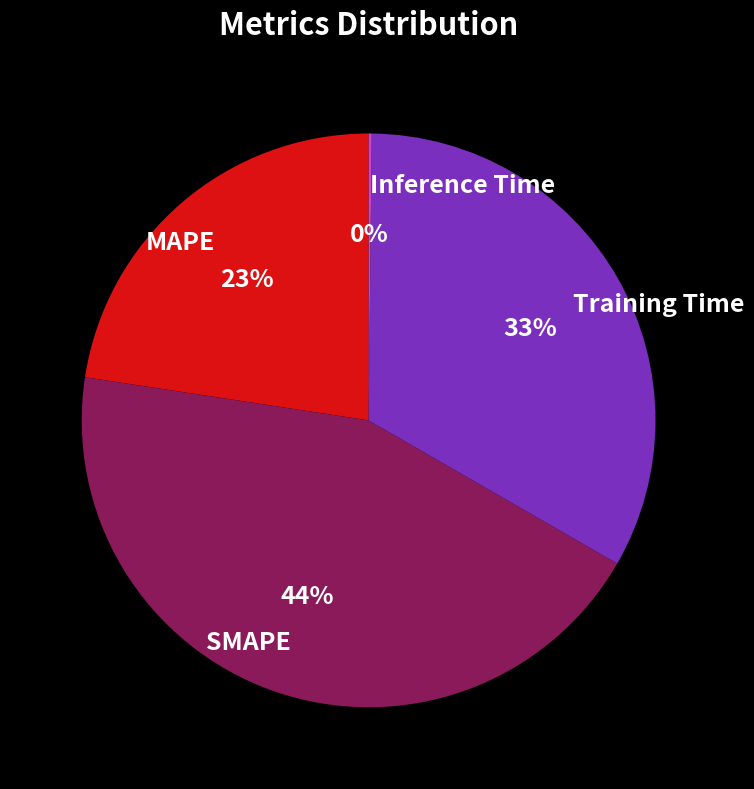

What is the largest slice in the pie chart?

SMAPE